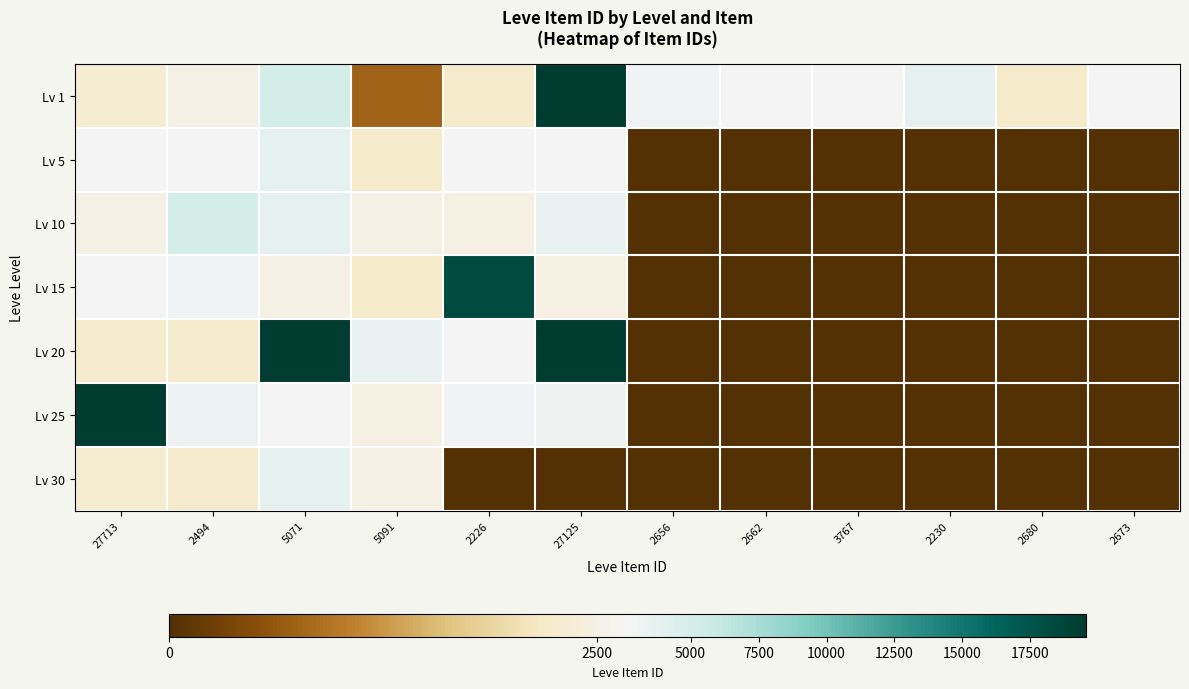

What is the maximum value shown in the chart?

44147.0